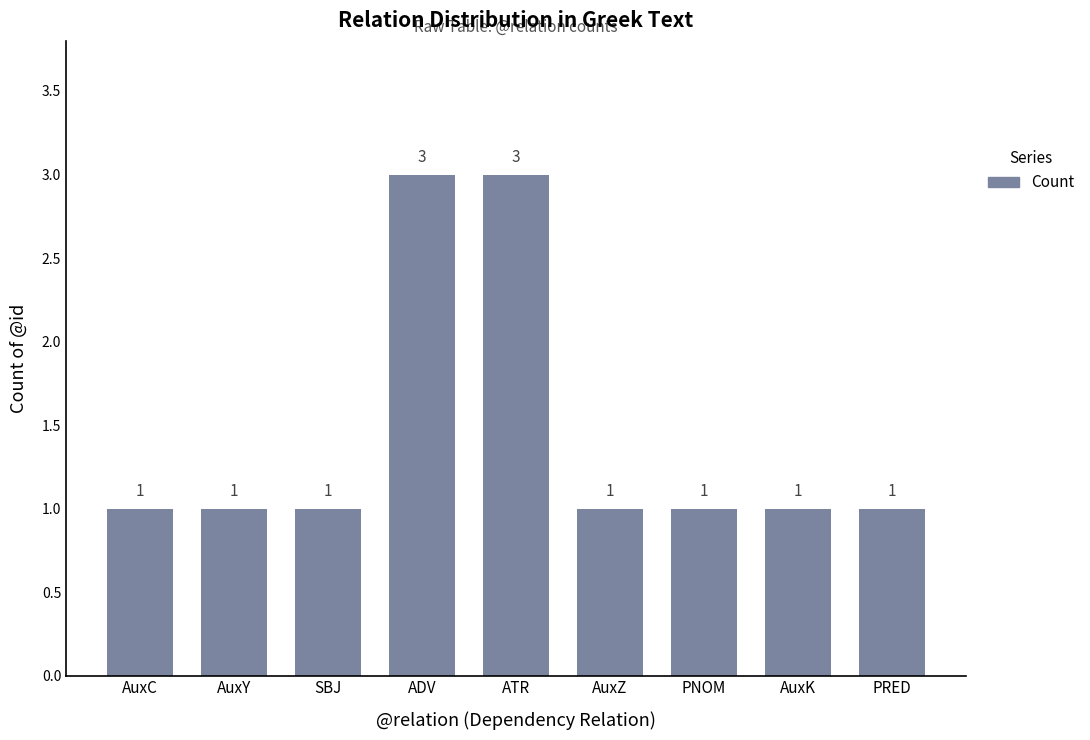

Count the values in the range 1 to 2.

7